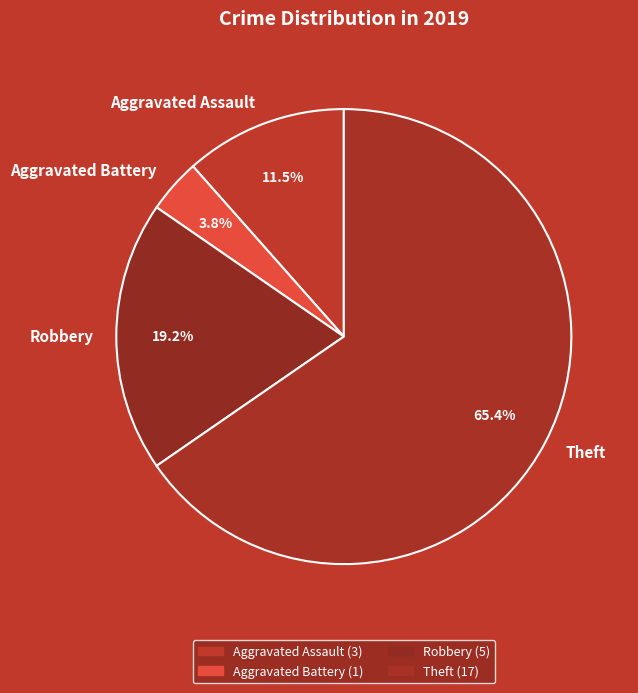

What percentage is NOT represented by Aggravated Battery?

96.2%